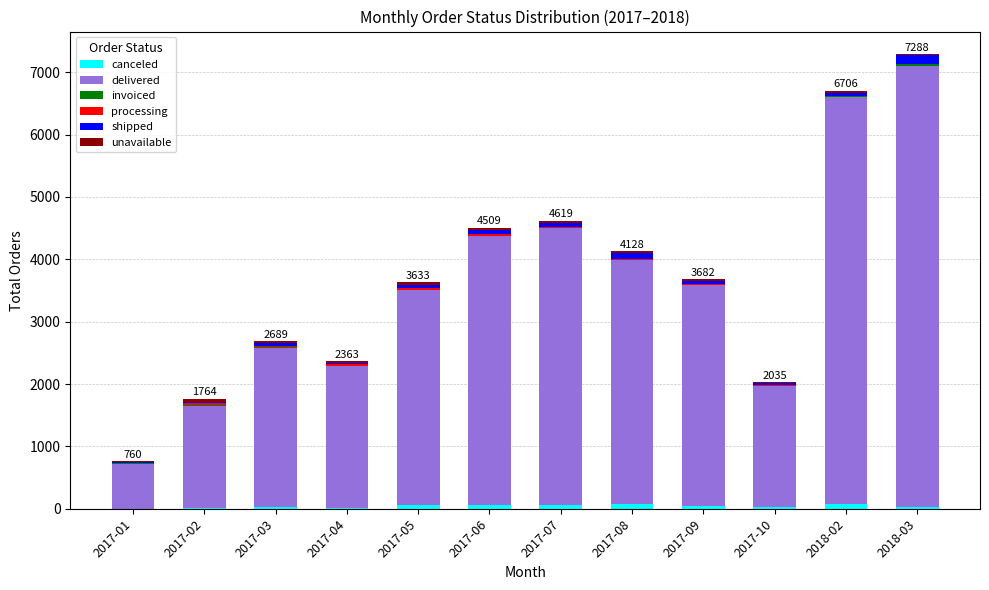

Where does the unavailable series first go above 31?

2017-02